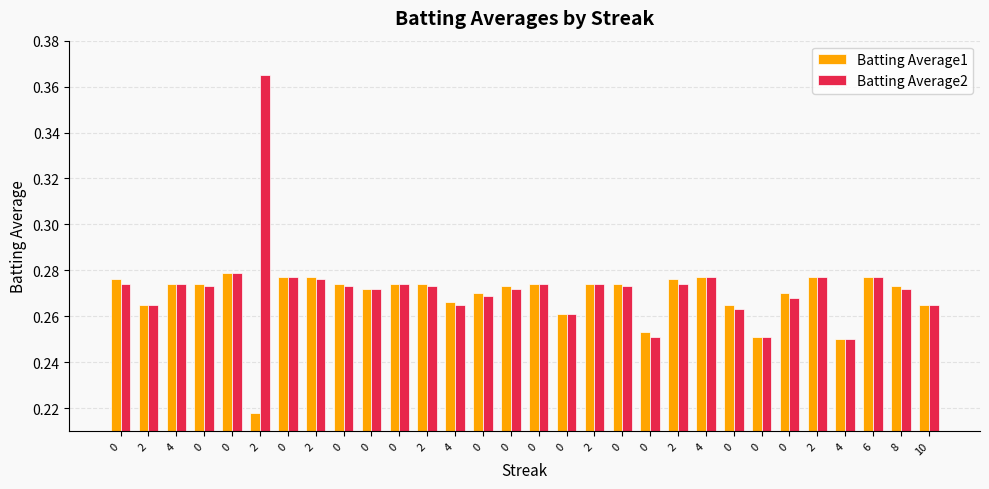

The value of Batting Average2 at 0 is 0.3. True or false?

True